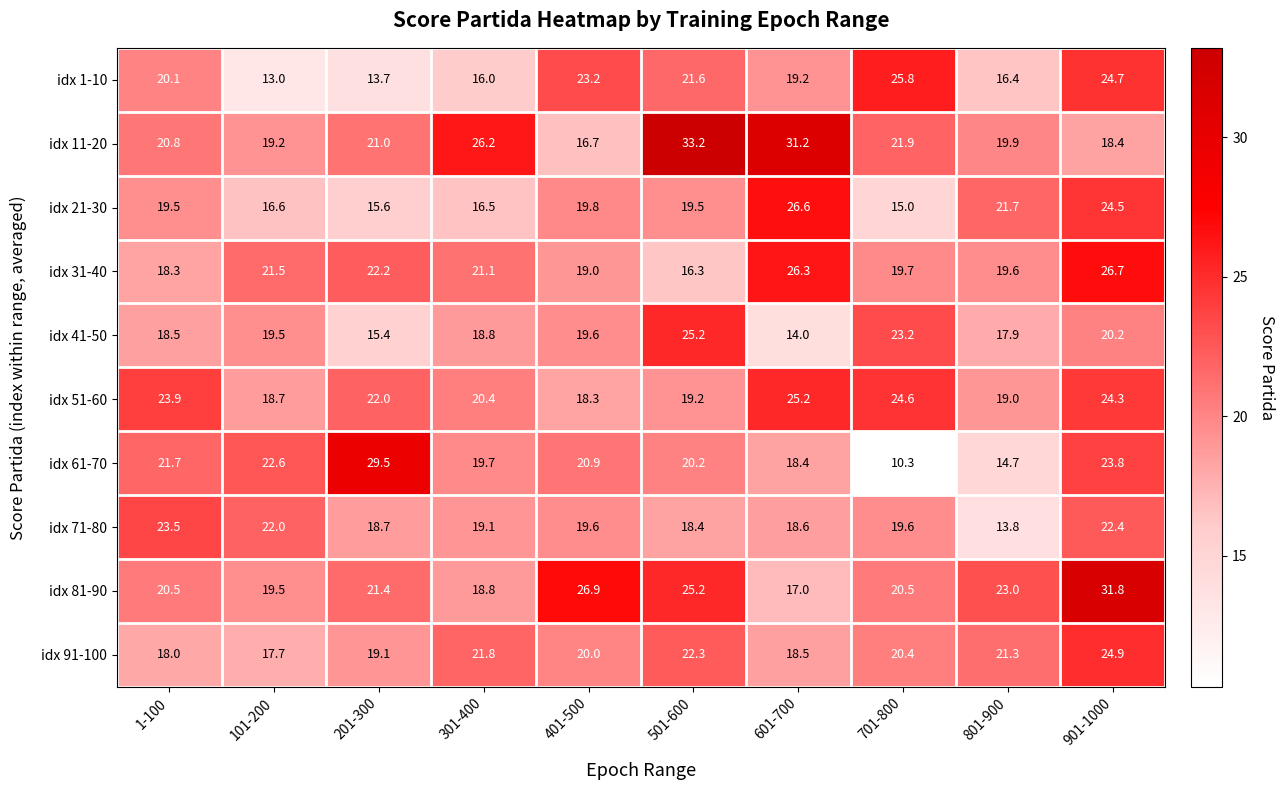

The idx 21-30 series shows 16.5 at 301-400. True or false?

True